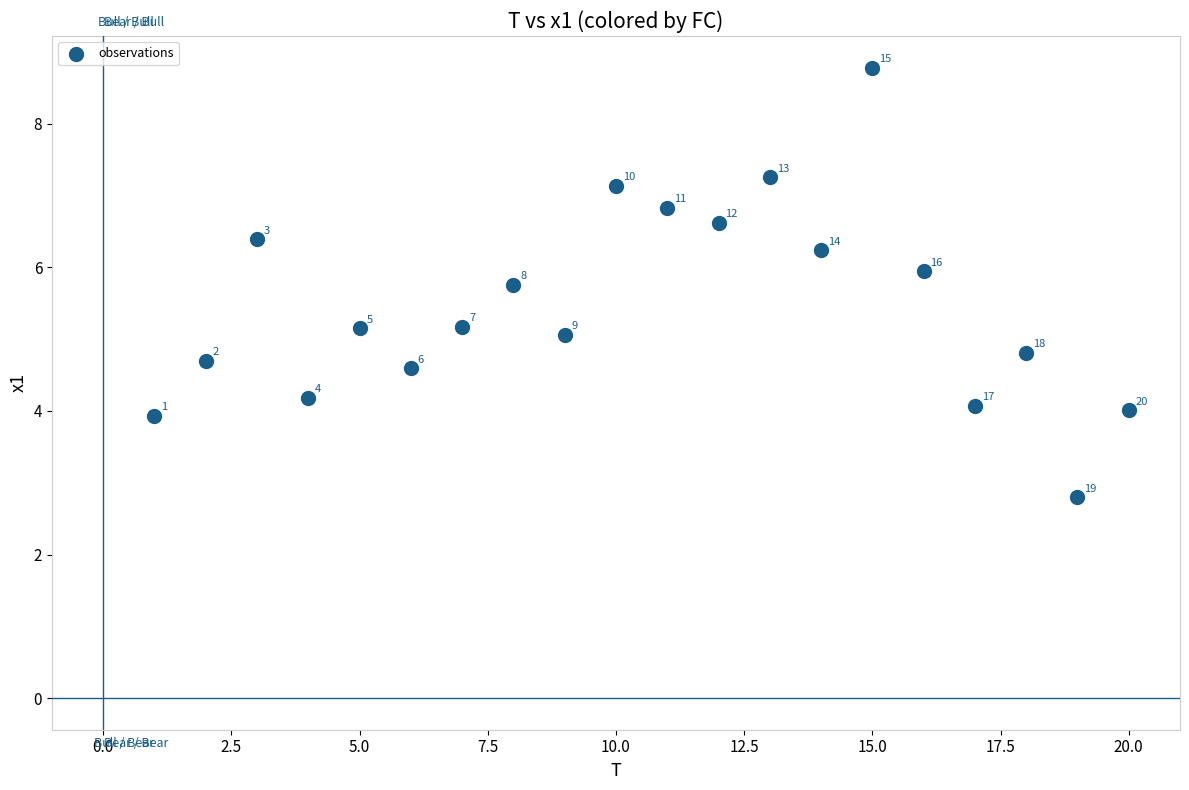

What Y value in the scatter plot is closest to 5?

5.1